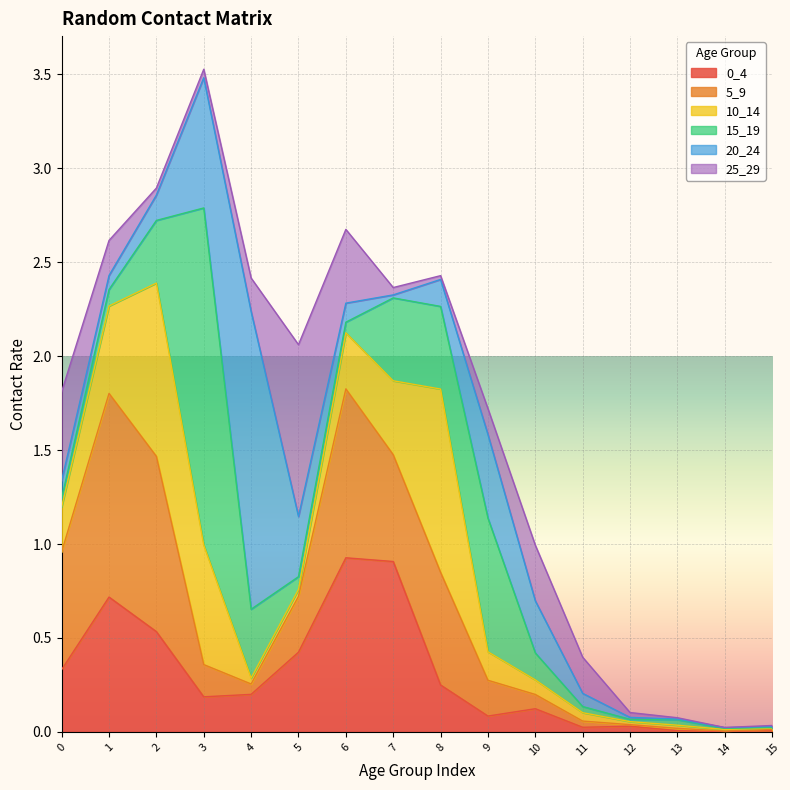

Reading left to right, list all the values displayed in this chart.

0_4: 0.3	0.7	0.5	0.2	0.2	0.4	0.9	0.9	0.2	0.1	0.1	0.0	0.0	0.0	0.0	0.0
5_9: 0.6	1.1	0.9	0.2	0.1	0.3	0.9	0.6	0.6	0.2	0.1	0.0	0.0	0.0	0.0	0.0
10_14: 0.2	0.5	0.9	0.6	0.0	0.0	0.3	0.4	1.0	0.2	0.1	0.0	0.0	0.0	0.0	0.0
15_19: 0.0	0.1	0.3	1.8	0.4	0.1	0.1	0.4	0.4	0.7	0.1	0.0	0.0	0.0	0.0	0.0
20_24: 0.1	0.1	0.1	0.7	1.6	0.3	0.1	0.0	0.1	0.4	0.3	0.1	0.0	0.0	0.0	0.0
25_29: 0.5	0.2	0.0	0.0	0.2	0.9	0.4	0.0	0.0	0.1	0.3	0.2	0.0	0.0	0.0	0.0